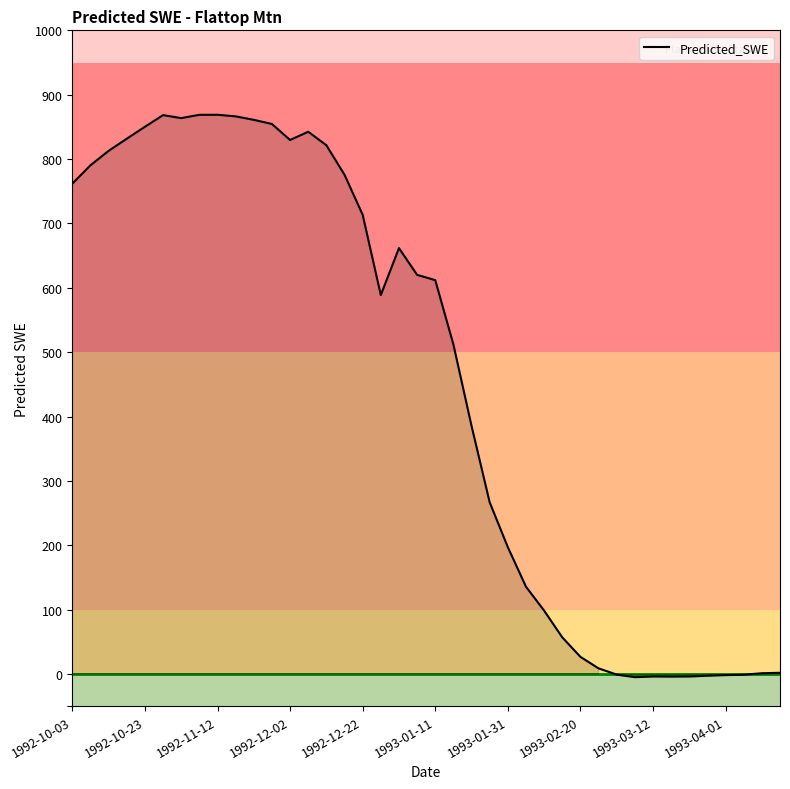

Count the number of data series in this chart.

1